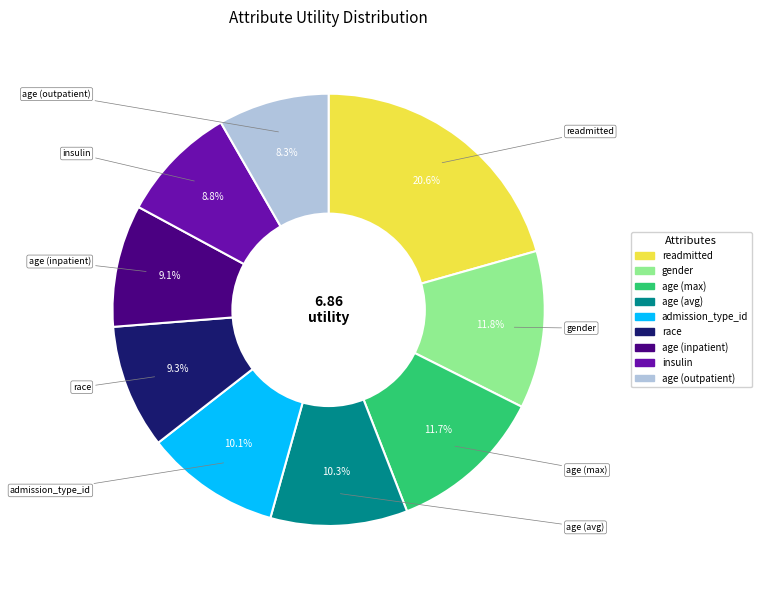

Is there a majority slice in this chart?

No